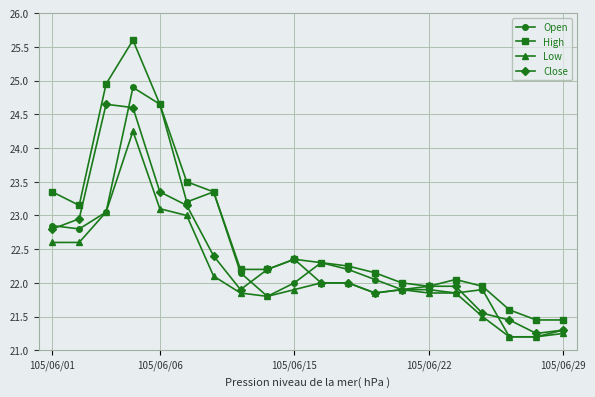

How many series are shown in this chart?

4